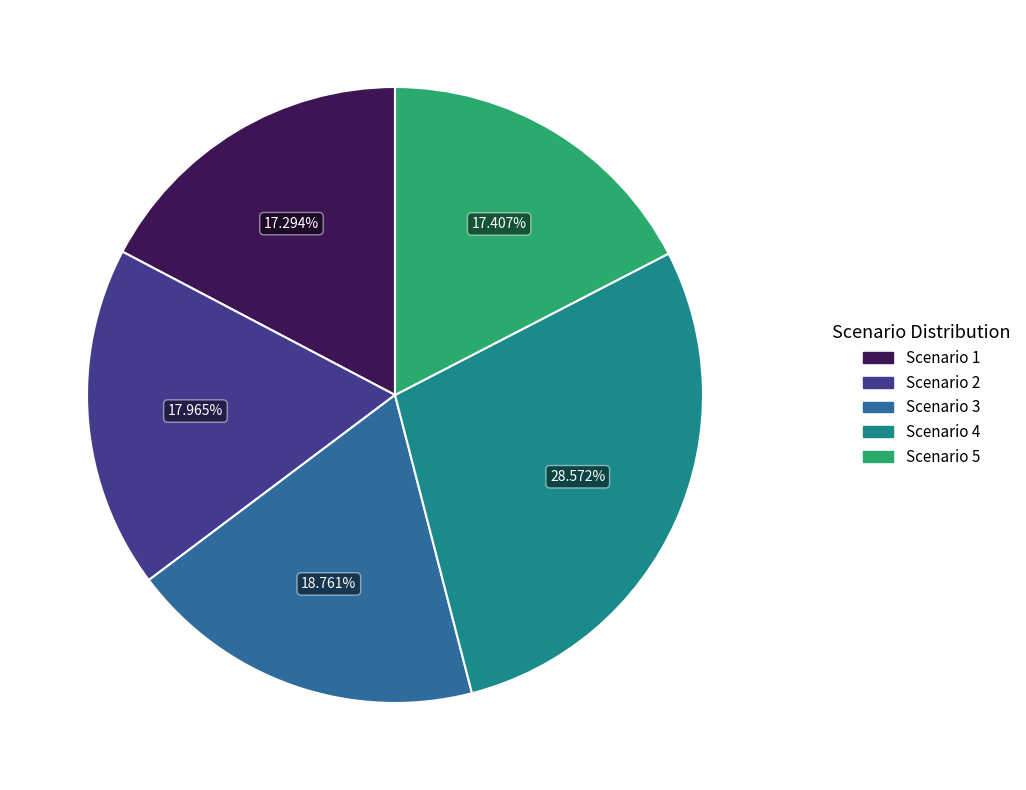

Approximately how many times larger is the value at Scenario 2 compared to Scenario 5?

1.0